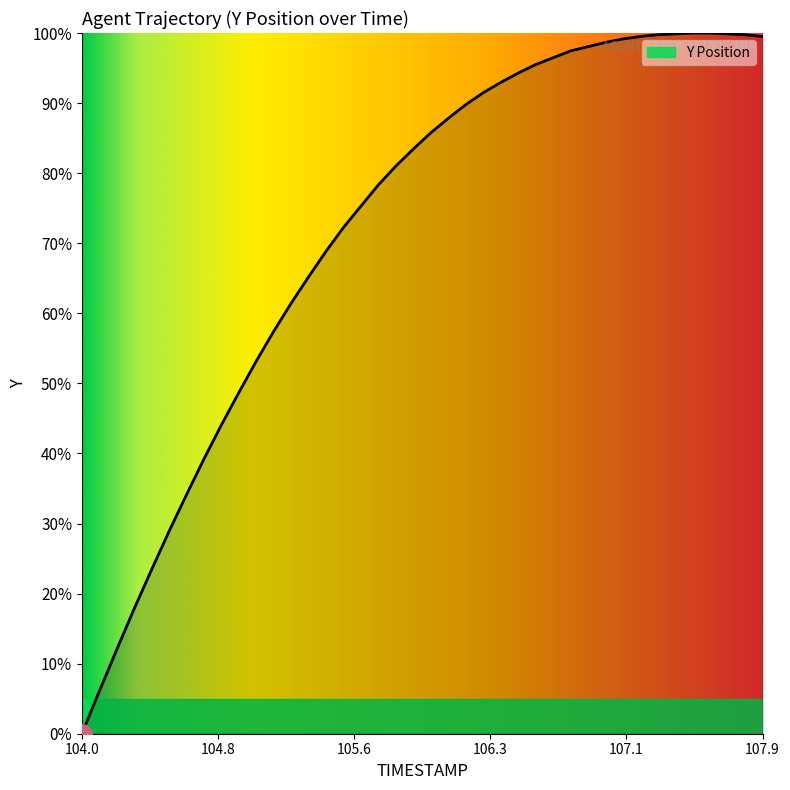

What is the maximum value shown in the chart?

100.0